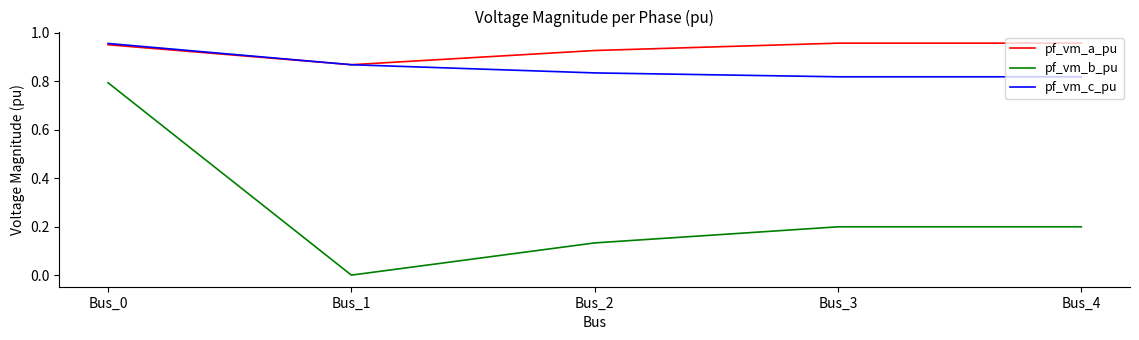

After their last crossing, which series has the higher values: pf_vm_a_pu or pf_vm_c_pu?

pf_vm_a_pu